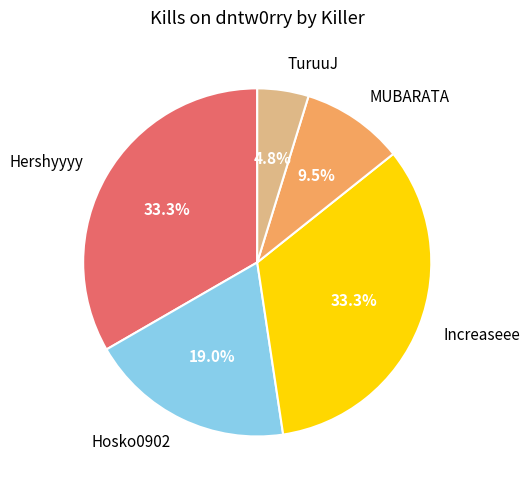

What percentage is the Increaseee slice, to the nearest percent?

33%